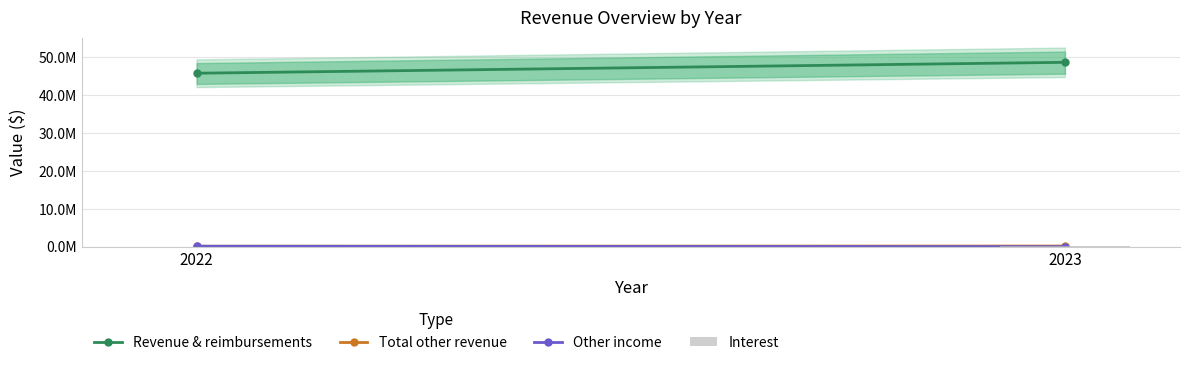

Are the bars horizontal?

No